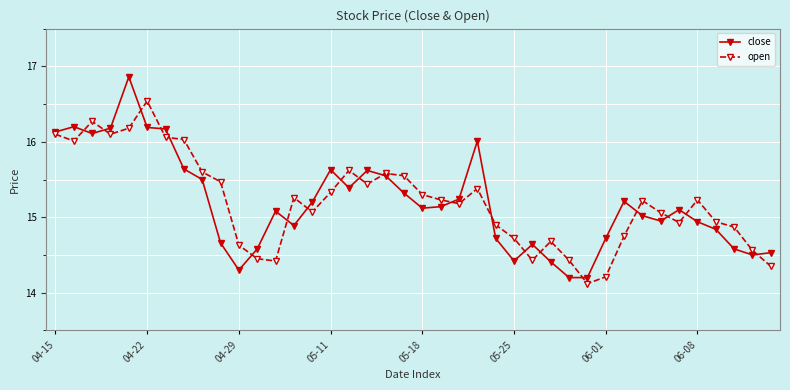

What is the maximum value for close?

16.9